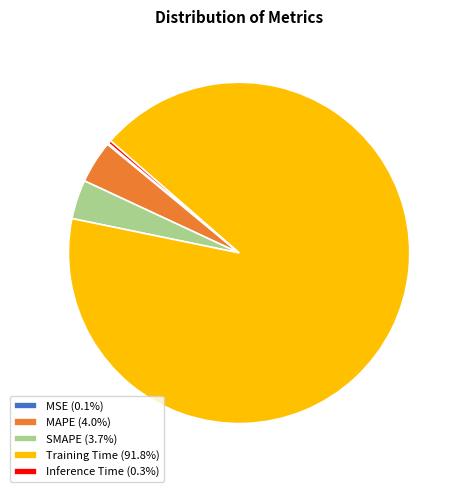

Is the sum of Training Time (91.8%) and SMAPE (3.7%) greater than half?

Yes